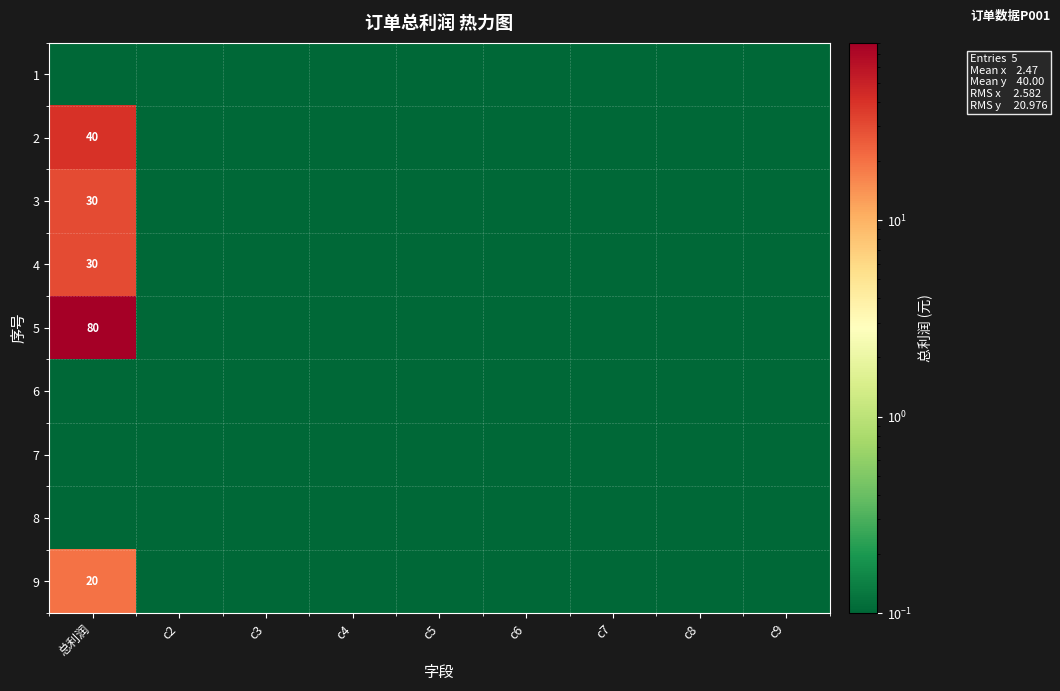

Which series has the largest total across all categories?

5